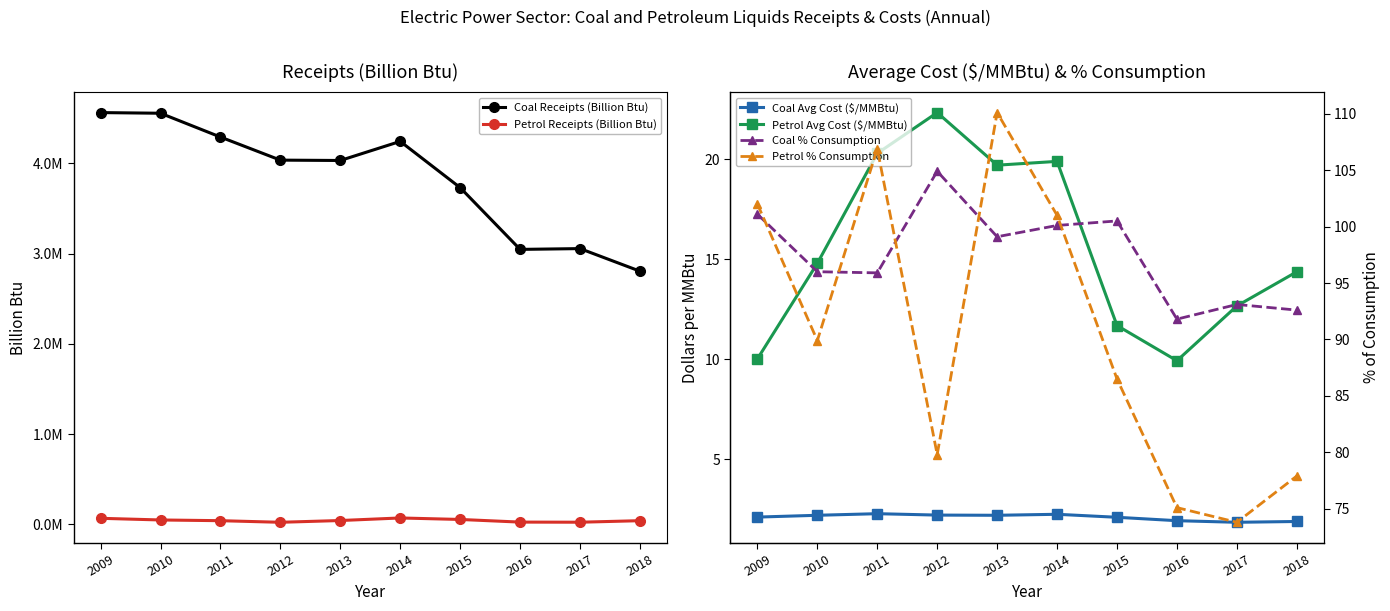

Which series has the largest total across all categories?

Coal Receipts (Billion Btu)